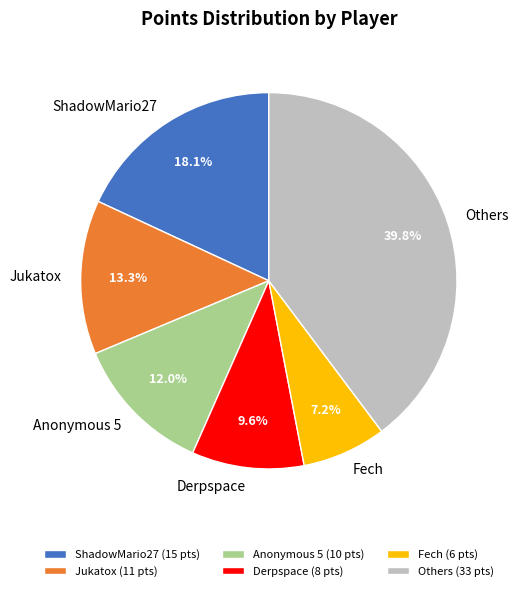

Does Anonymous 5 account for over 50% of the chart?

No